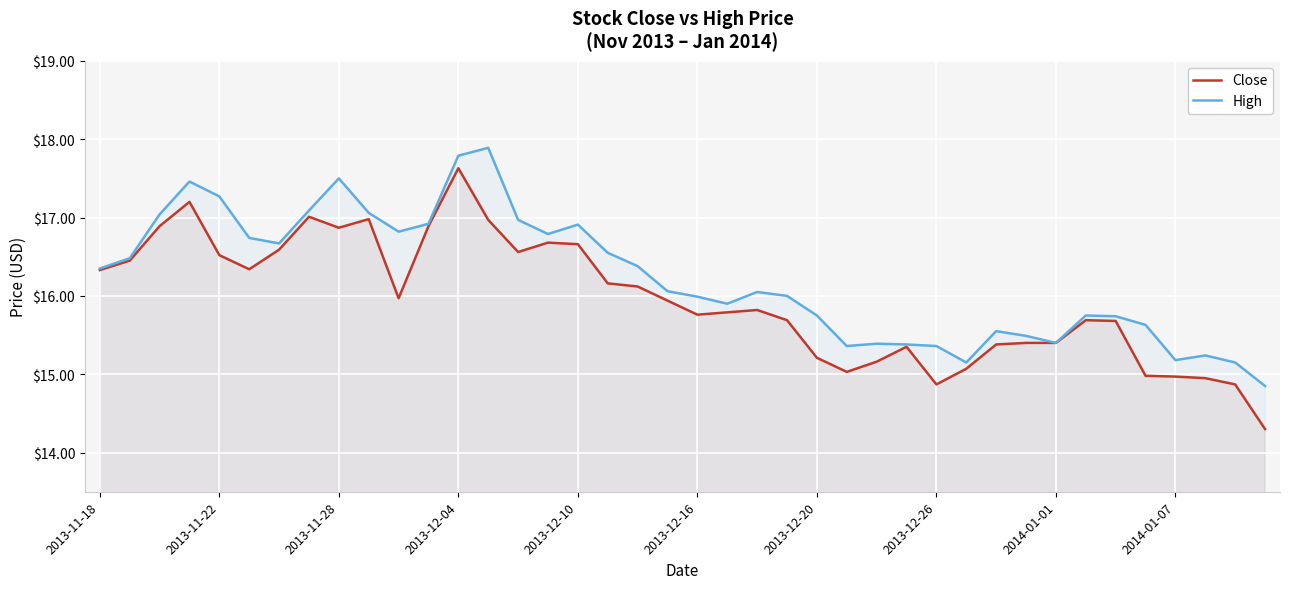

Read the High value at 2014-01-07.

15.2